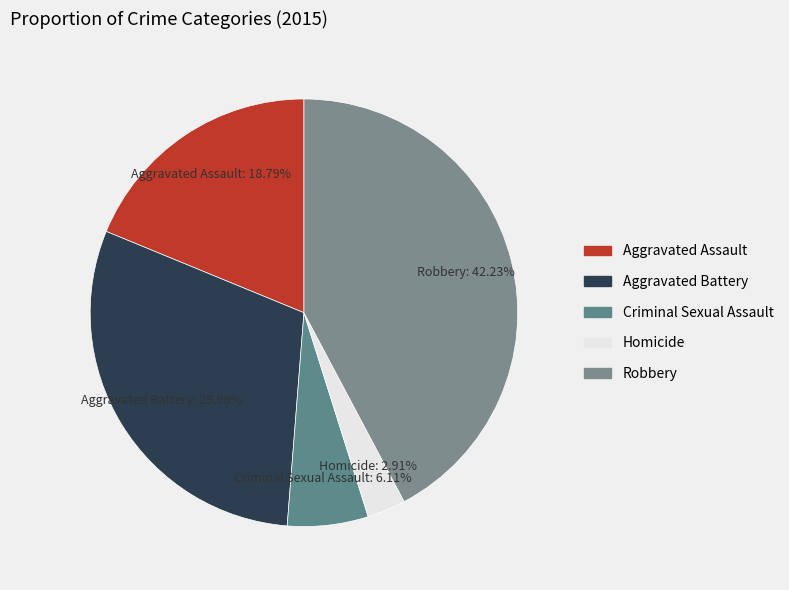

Do Aggravated Assault and Robbery together represent more than half of the pie?

Yes